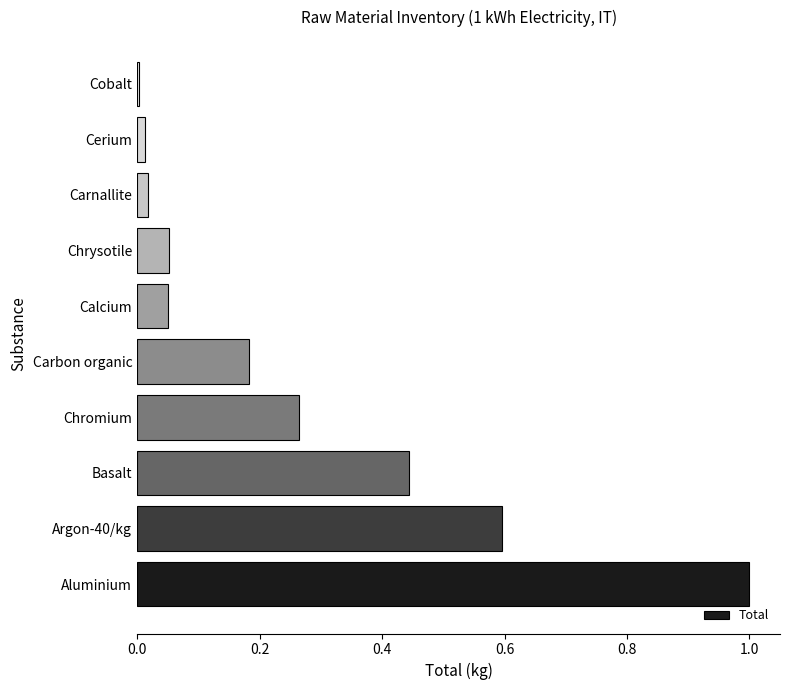

What is the change in value from Aluminium to Chrysotile?

-0.9